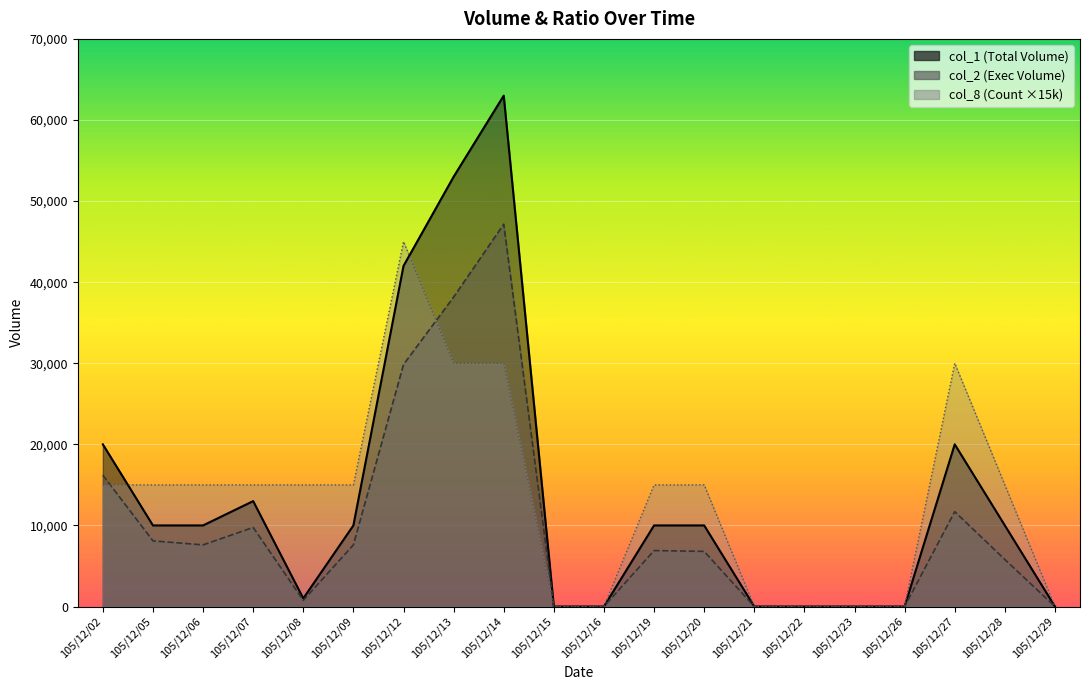

List the labels in order of col_1 value, largest first.

105/12/14, 105/12/13, 105/12/12, 105/12/02, 105/12/27, 105/12/07, 105/12/05, 105/12/06, 105/12/09, 105/12/19, 105/12/20, 105/12/28, 105/12/08, 105/12/15, 105/12/16, 105/12/21, 105/12/22, 105/12/23, 105/12/26, 105/12/29